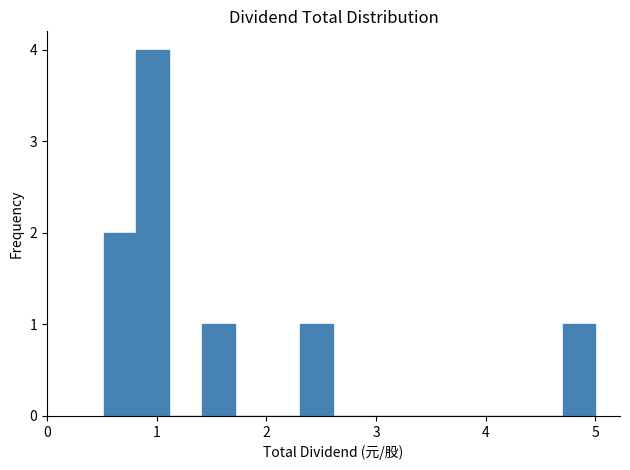

Around what value on the x-axis is the tallest bar? Give the approximate position of its centre, as read against the axis.

1.0